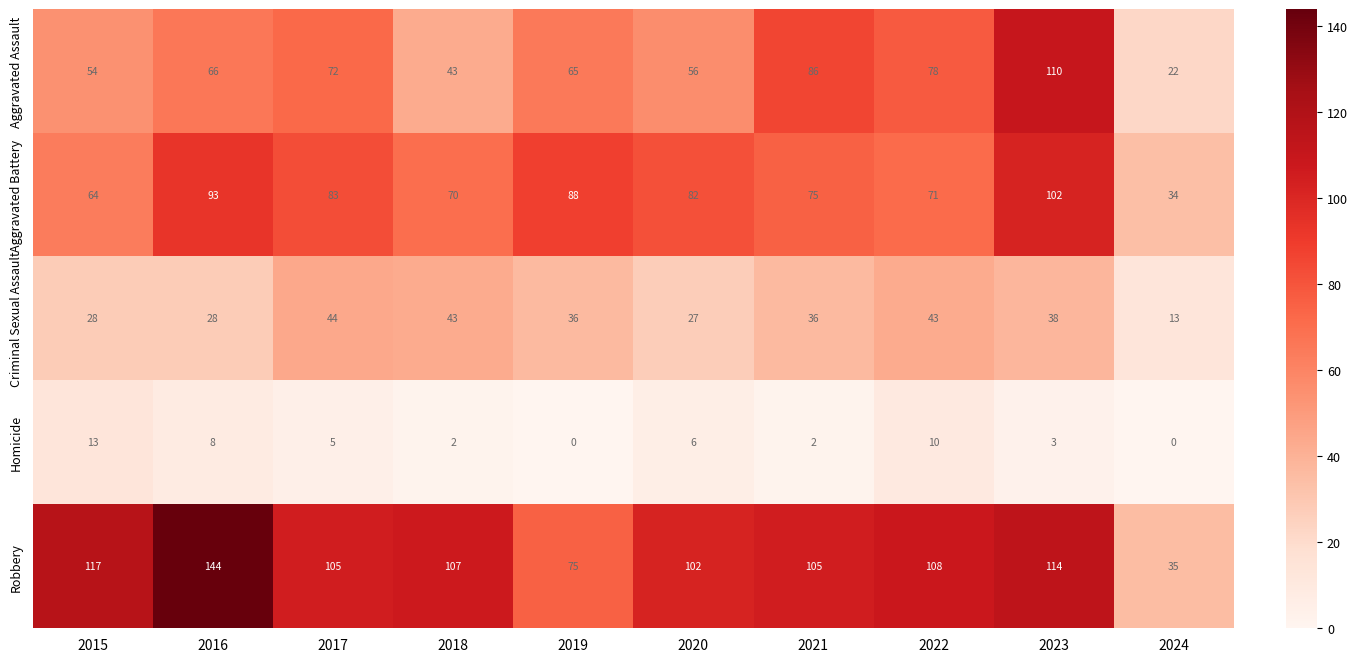

Which series has the largest total across all categories?

Robbery